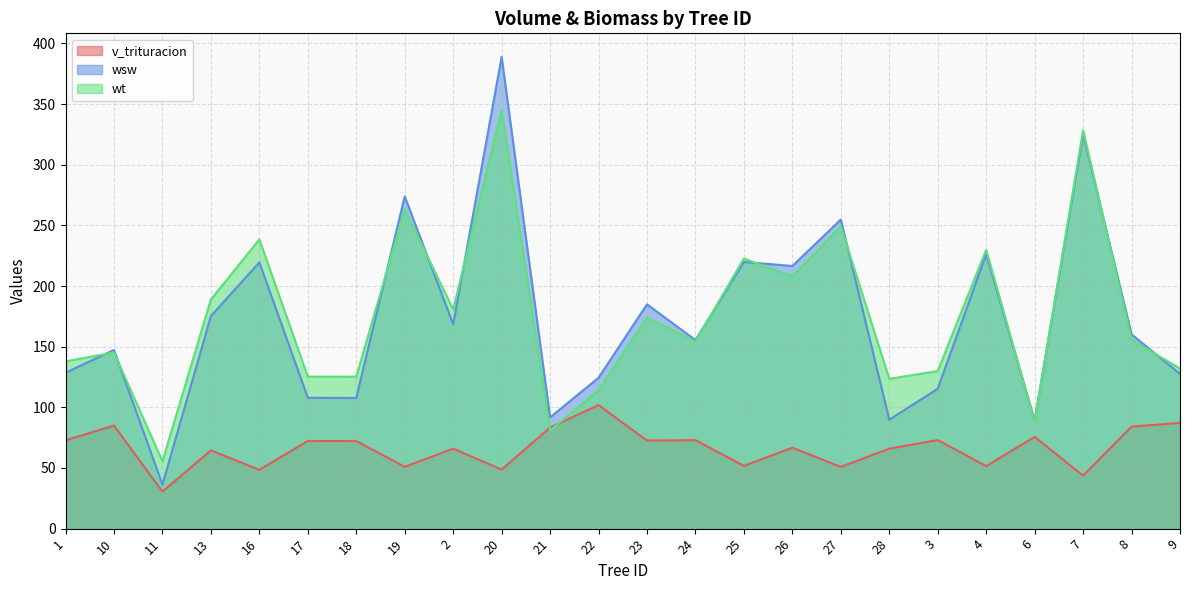

What is the value of the v_trituracion point at the 4th from the left?

64.5